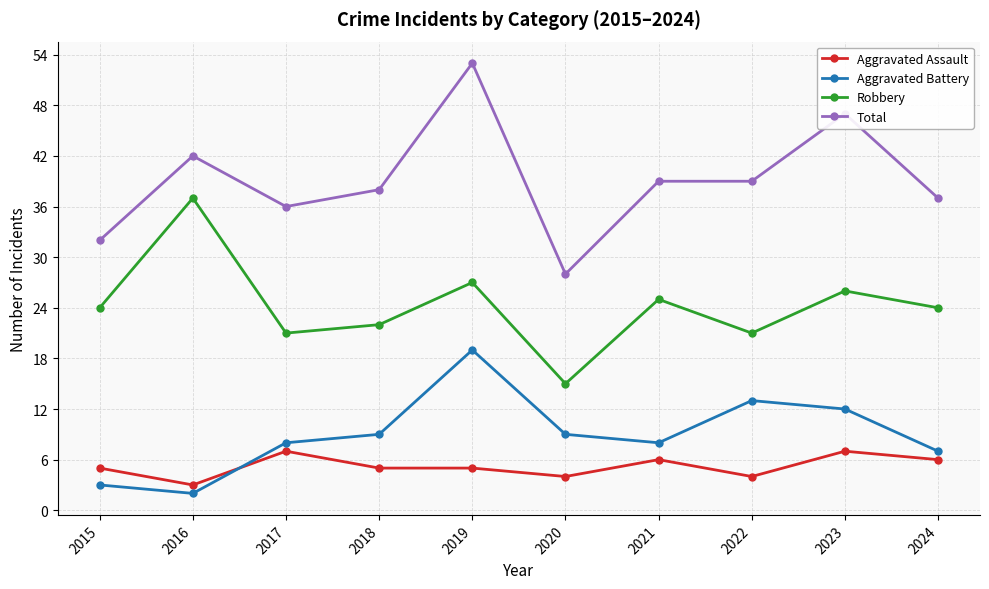

Count the number of categories in the chart.

10